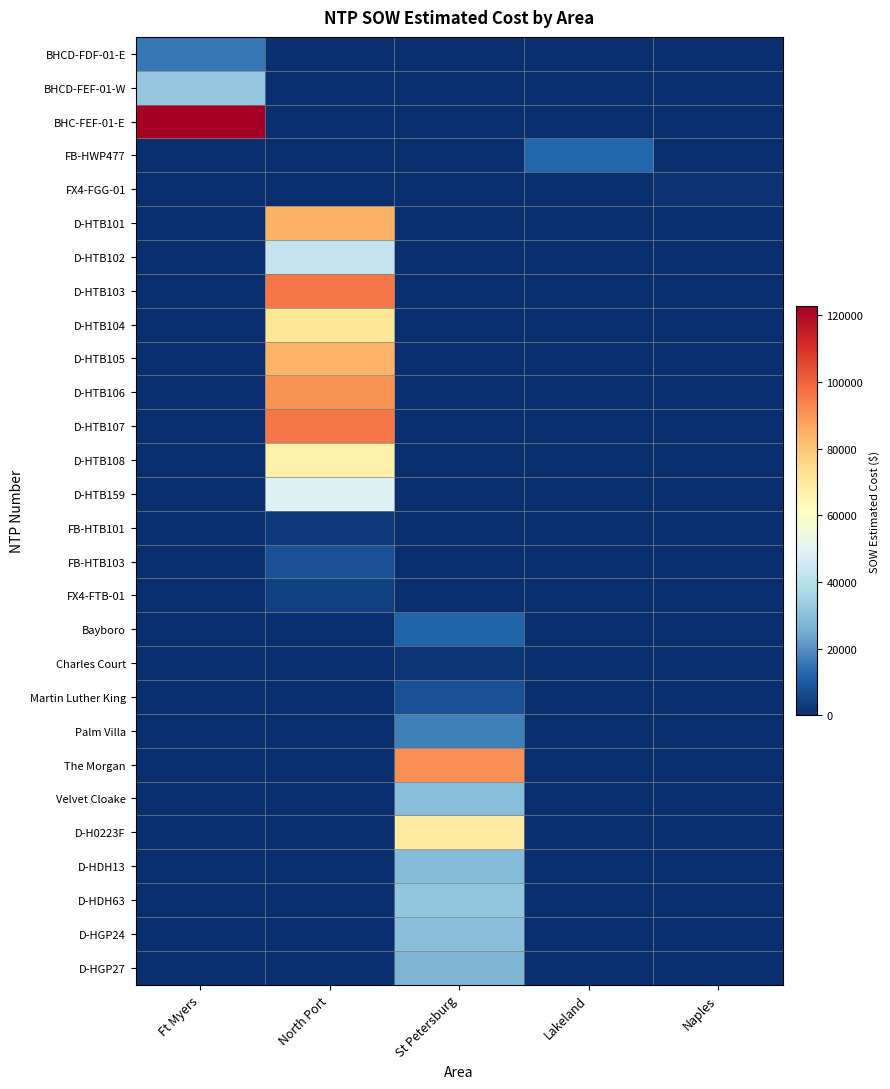

Reading left to right, what are all the values shown in this chart?

BHCD-FDF-01-E: Ft Myers=15436.9	North Port=0.0	St Petersburg=0.0	Lakeland=0.0	Naples=0.0
BHCD-FEF-01-W: Ft Myers=31717.7	North Port=0.0	St Petersburg=0.0	Lakeland=0.0	Naples=0.0
BHC-FEF-01-E: Ft Myers=122715.9	North Port=0.0	St Petersburg=0.0	Lakeland=0.0	Naples=0.0
FB-HWP477: Ft Myers=0.0	North Port=0.0	St Petersburg=0.0	Lakeland=12886.4	Naples=0.0
FX4-FGG-01: Ft Myers=0.0	North Port=0.0	St Petersburg=0.0	Lakeland=0.0	Naples=1343.9
D-HTB101: Ft Myers=0.0	North Port=84564.5	St Petersburg=0.0	Lakeland=0.0	Naples=0.0
D-HTB102: Ft Myers=0.0	North Port=42408.0	St Petersburg=0.0	Lakeland=0.0	Naples=0.0
D-HTB103: Ft Myers=0.0	North Port=96198.5	St Petersburg=0.0	Lakeland=0.0	Naples=0.0
D-HTB104: Ft Myers=0.0	North Port=71001.0	St Petersburg=0.0	Lakeland=0.0	Naples=0.0
D-HTB105: Ft Myers=0.0	North Port=84103.0	St Petersburg=0.0	Lakeland=0.0	Naples=0.0
D-HTB106: Ft Myers=0.0	North Port=90832.0	St Petersburg=0.0	Lakeland=0.0	Naples=0.0
D-HTB107: Ft Myers=0.0	North Port=96242.0	St Petersburg=0.0	Lakeland=0.0	Naples=0.0
D-HTB108: Ft Myers=0.0	North Port=66271.5	St Petersburg=0.0	Lakeland=0.0	Naples=0.0
D-HTB159: Ft Myers=0.0	North Port=48577.0	St Petersburg=0.0	Lakeland=0.0	Naples=0.0
FB-HTB101: Ft Myers=0.0	North Port=2530.0	St Petersburg=0.0	Lakeland=0.0	Naples=0.0
FB-HTB103: Ft Myers=0.0	North Port=7803.1	St Petersburg=0.0	Lakeland=0.0	Naples=0.0
FX4-FTB-01: Ft Myers=0.0	North Port=4254.7	St Petersburg=0.0	Lakeland=0.0	Naples=0.0
Bayboro: Ft Myers=0.0	North Port=0.0	St Petersburg=12213.7	Lakeland=0.0	Naples=0.0
Charles Court: Ft Myers=0.0	North Port=0.0	St Petersburg=1618.8	Lakeland=0.0	Naples=0.0
Martin Luther King: Ft Myers=0.0	North Port=0.0	St Petersburg=7844.4	Lakeland=0.0	Naples=0.0
Palm Villa: Ft Myers=0.0	North Port=0.0	St Petersburg=17100.2	Lakeland=0.0	Naples=0.0
The Morgan: Ft Myers=0.0	North Port=0.0	St Petersburg=91420.9	Lakeland=0.0	Naples=0.0
Velvet Cloake: Ft Myers=0.0	North Port=0.0	St Petersburg=29508.9	Lakeland=0.0	Naples=0.0
D-H0223F: Ft Myers=0.0	North Port=0.0	St Petersburg=69076.0	Lakeland=0.0	Naples=0.0
D-HDH13: Ft Myers=0.0	North Port=0.0	St Petersburg=28762.0	Lakeland=0.0	Naples=0.0
D-HDH63: Ft Myers=0.0	North Port=0.0	St Petersburg=31560.0	Lakeland=0.0	Naples=0.0
D-HGP24: Ft Myers=0.0	North Port=0.0	St Petersburg=29812.0	Lakeland=0.0	Naples=0.0
D-HGP27: Ft Myers=0.0	North Port=0.0	St Petersburg=26964.0	Lakeland=0.0	Naples=0.0